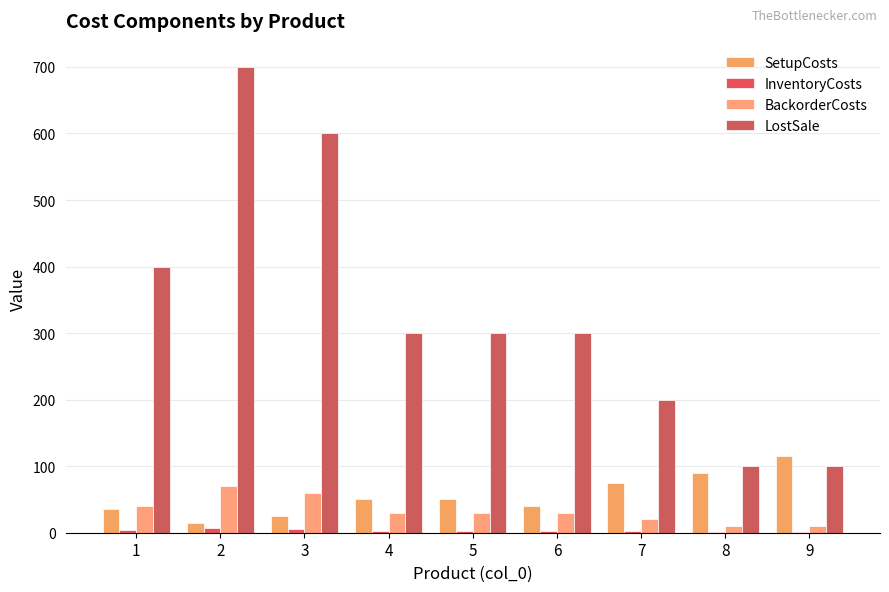

Where does the BackorderCosts series first go above 30?

1